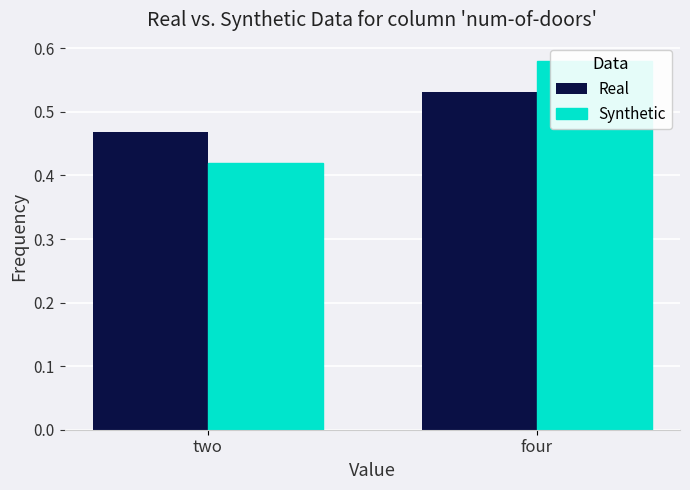

What is the value of the Real bar at the 2nd from the left?

0.5